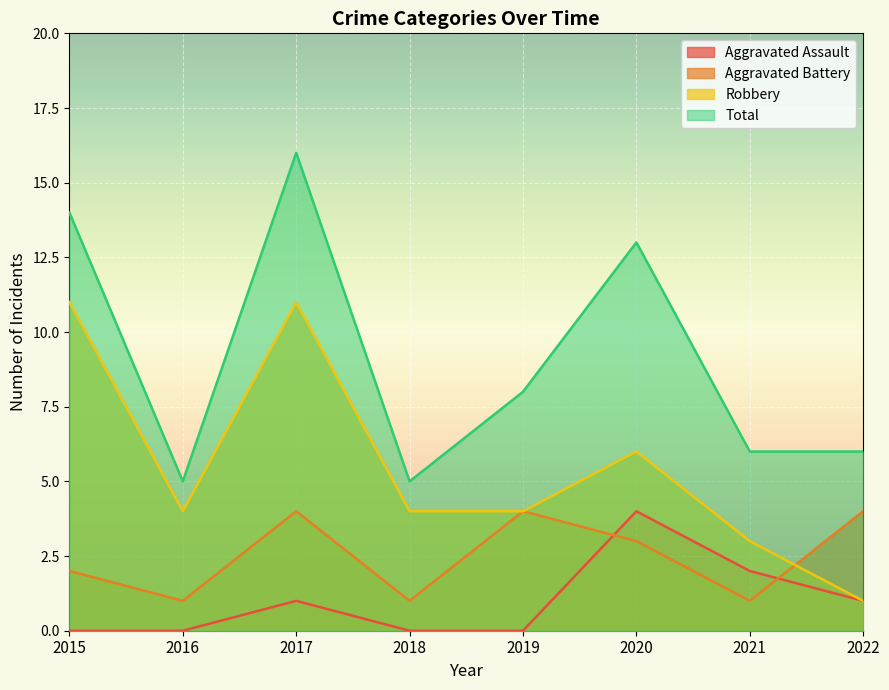

Which series changed the most between 2021 and 2022?

Aggravated Battery